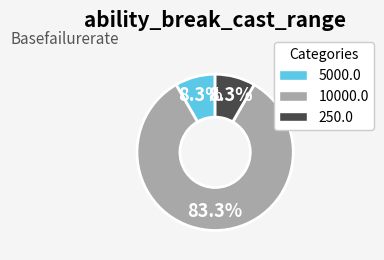

To the nearest percent, what is the difference between the 5000.0 and 10000.0 slice percentages?

75%